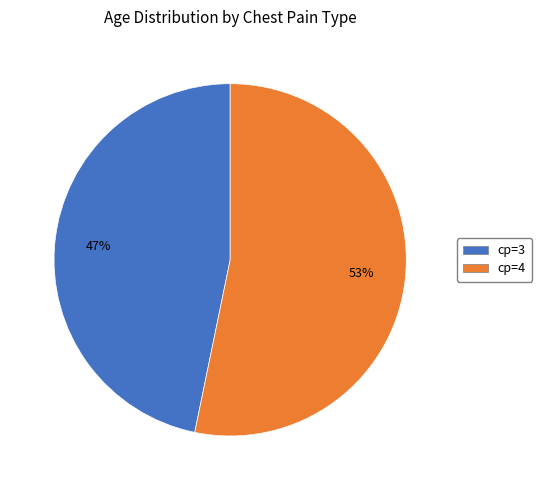

How many segments does this pie chart have?

2